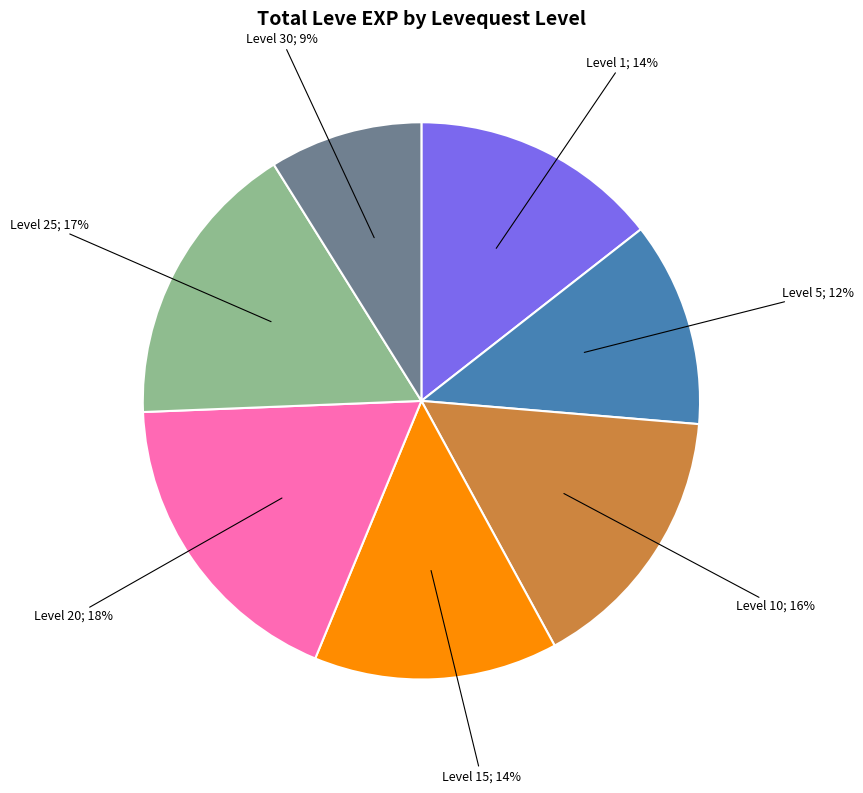

Is there a majority slice in this chart?

No